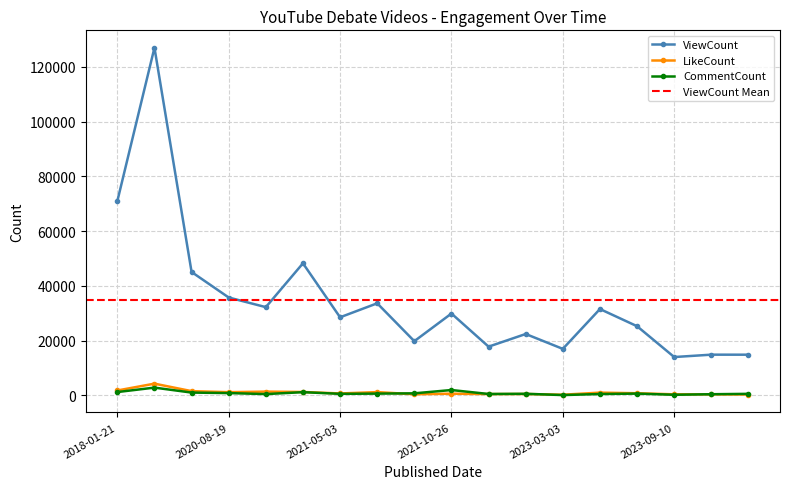

Rank the series by their maximum value, from lowest to highest.

CommentCount, LikeCount, ViewCount